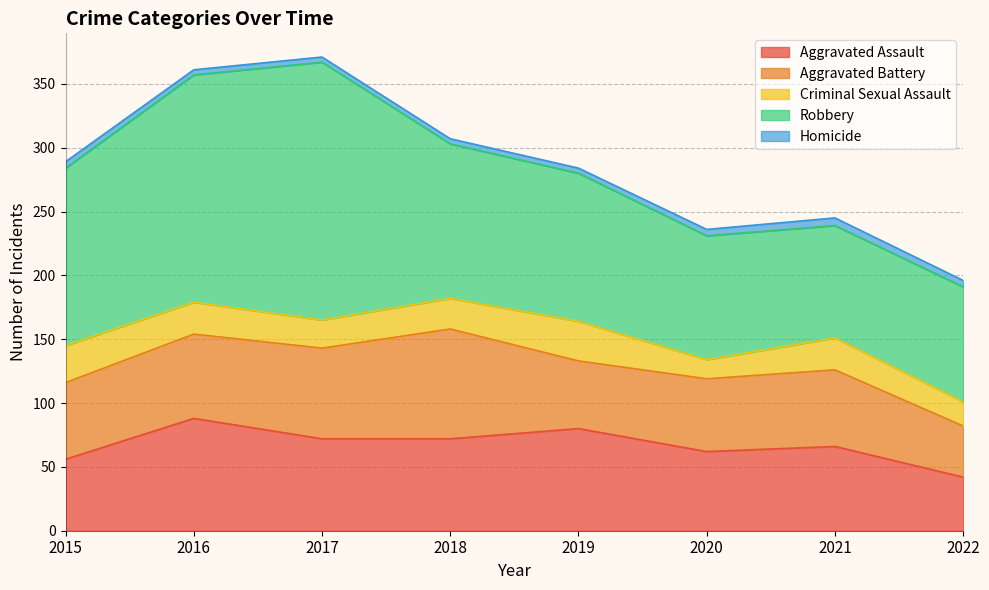

What is the difference between the highest and lowest values at 2022?

85